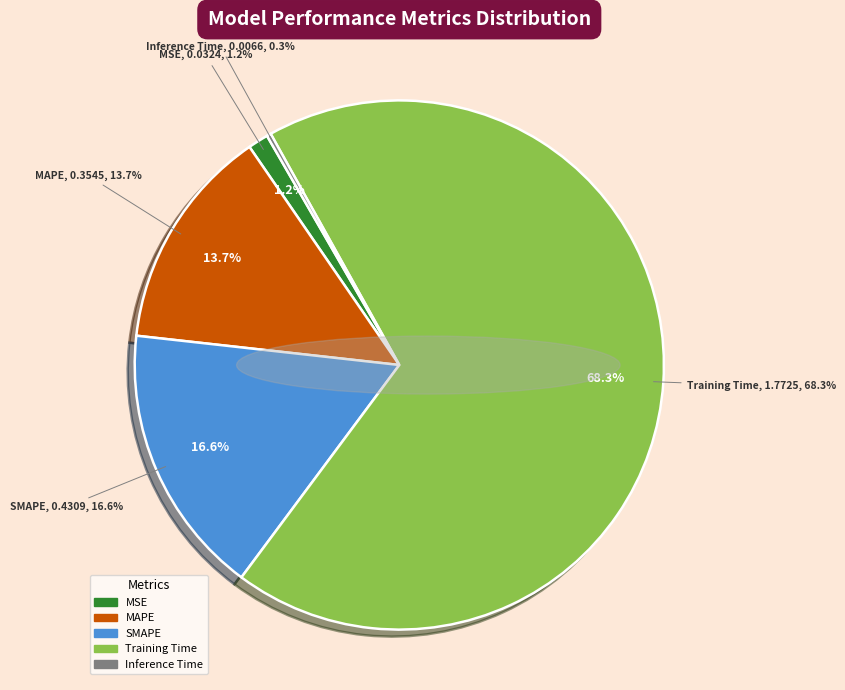

What is the change in value from SMAPE to Inference Time?

-0.4